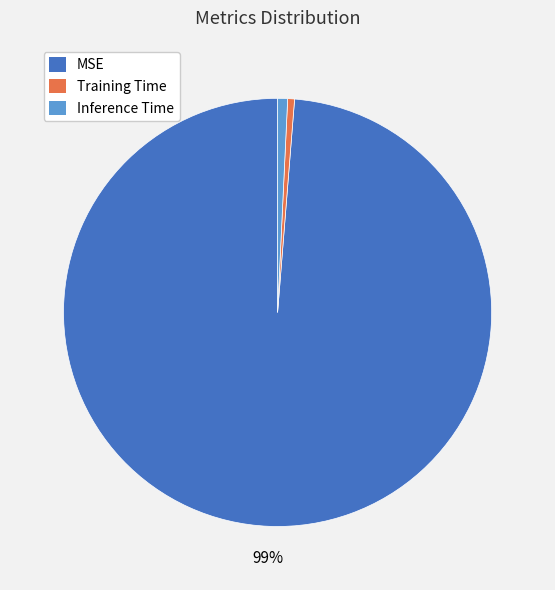

Is it true that MSE is 89% of the pie?

False